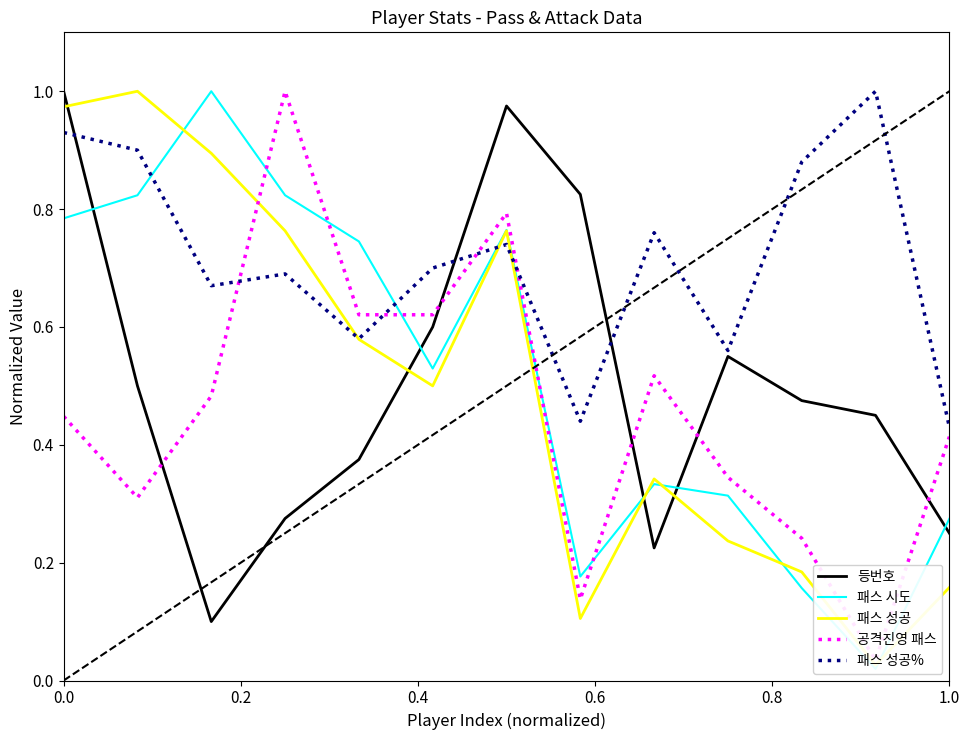

At which label does 등번호 reach its minimum?

0.2